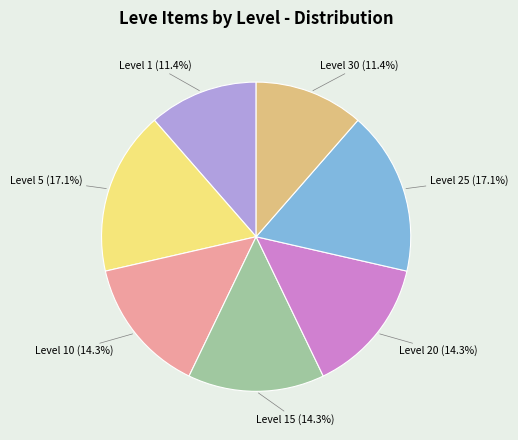

Does Level 20 represent more than half of the total?

No